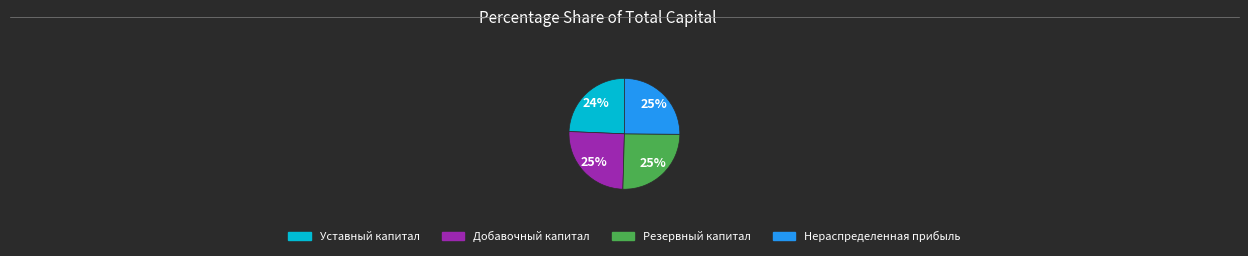

How many segments does this pie chart have?

4